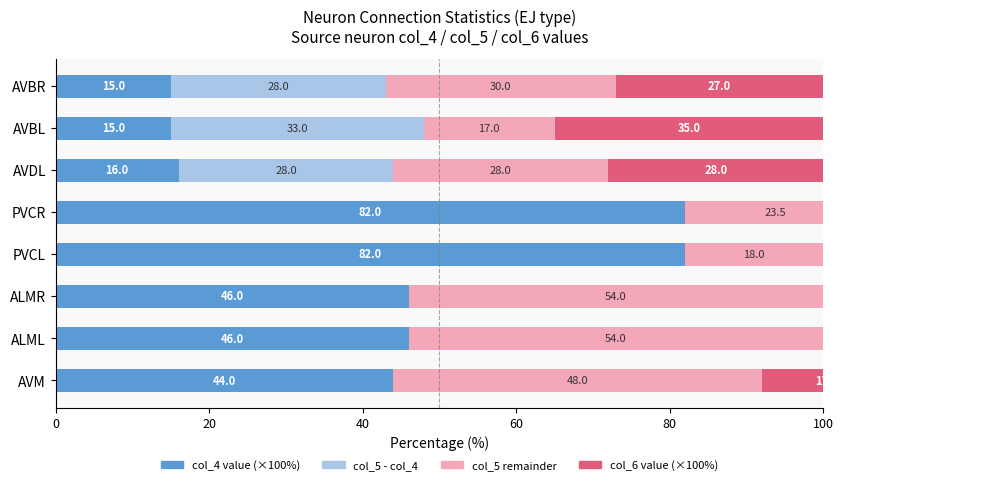

Which series has the largest range (max minus min)?

col_4 value